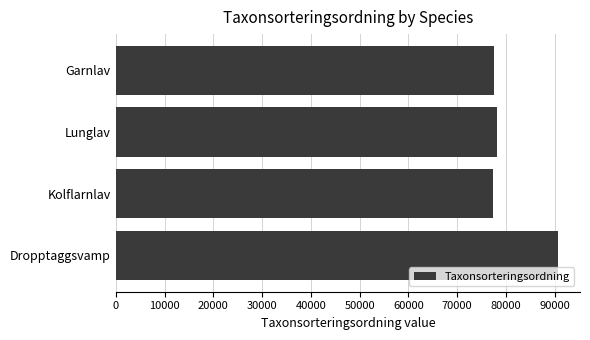

What is the minimum value shown in the chart?

77258